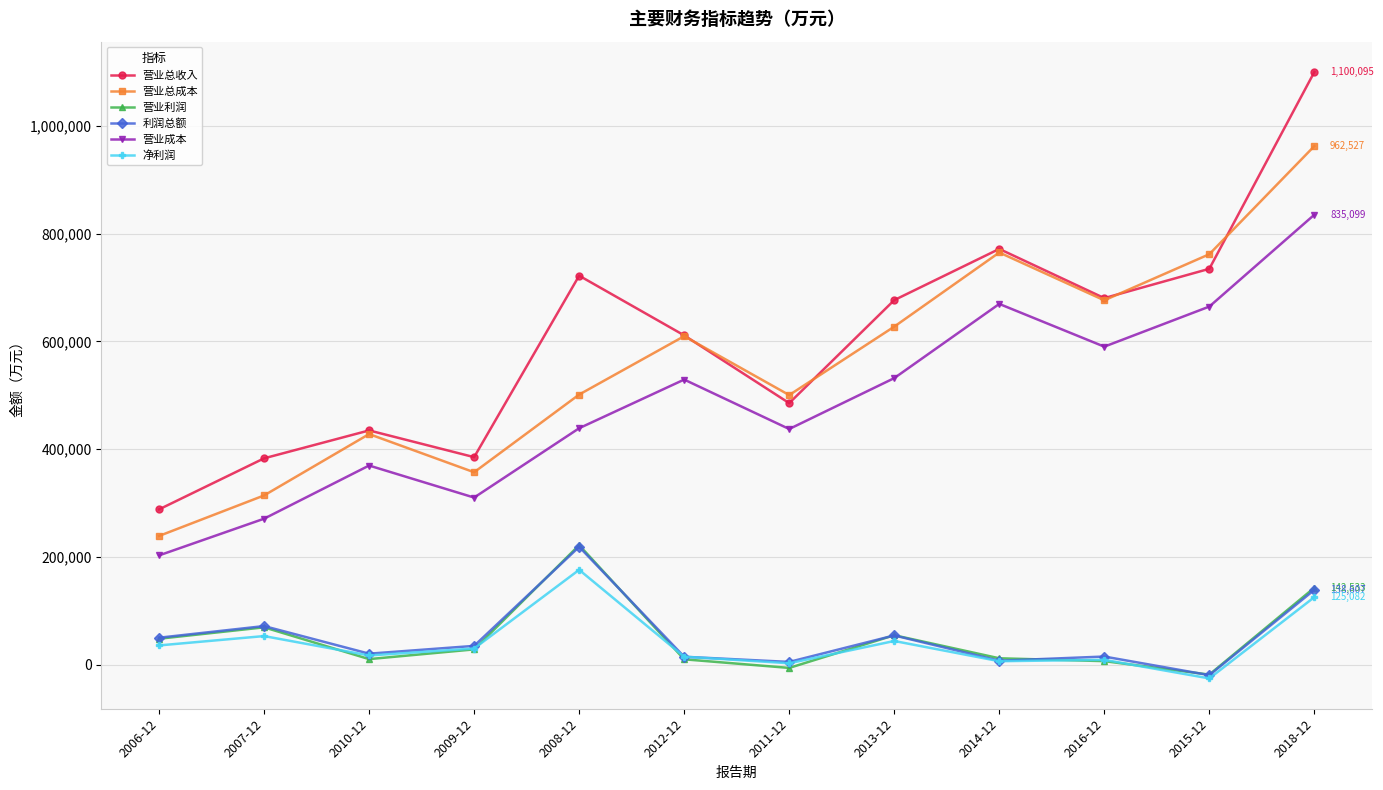

Which series changed the most between 2010-12 and 2013-12?

营业总收入